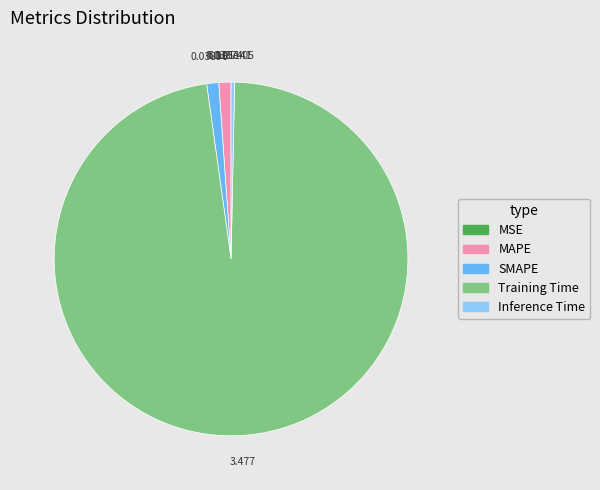

Does Training Time represent more than half of the total?

Yes